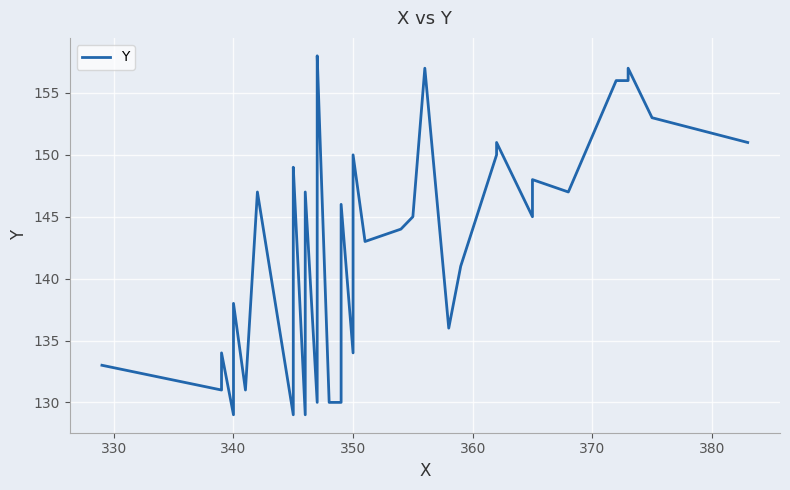

How many points are lower than both their immediate neighbors (excluding endpoints)?

11